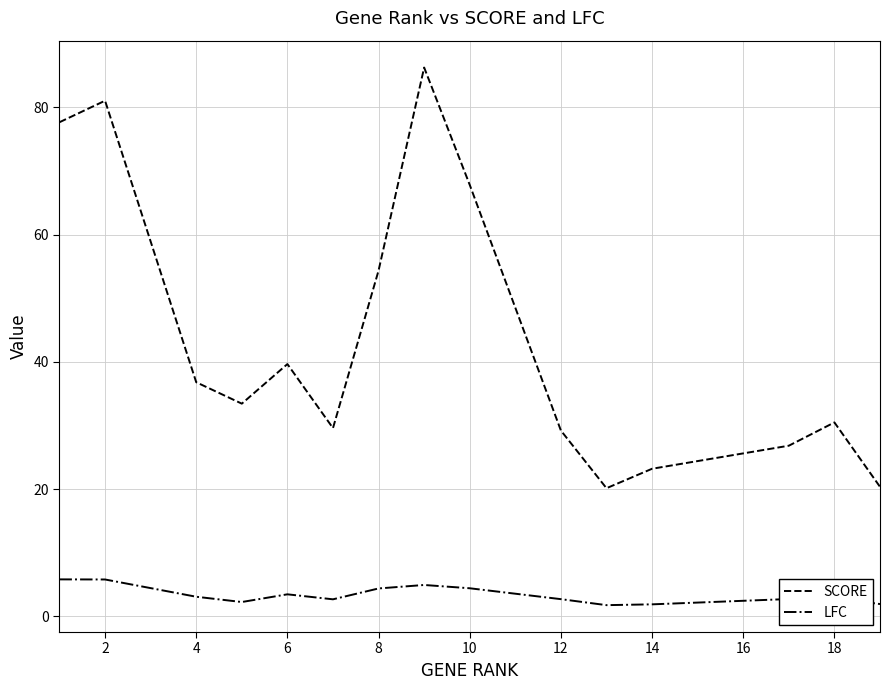

What is the smallest value displayed?

1.8